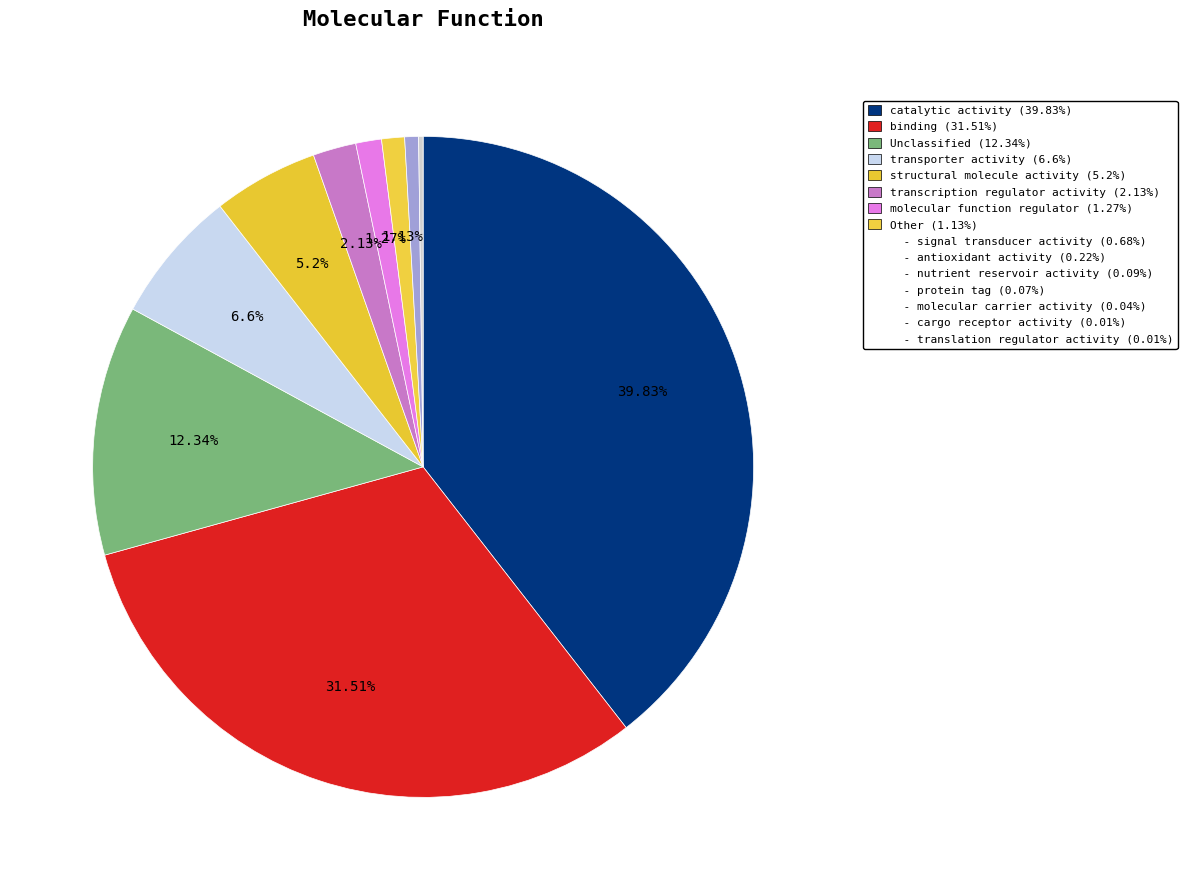

To the nearest percent, what is the difference between the 6 and 4 slice percentages?

4%